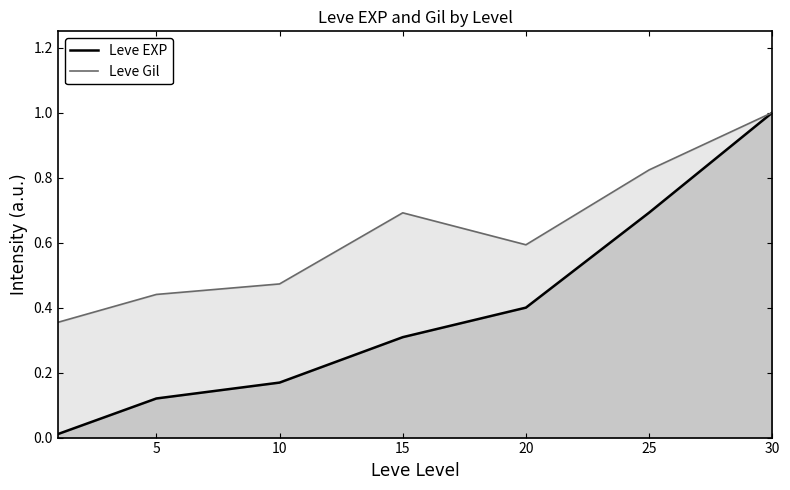

Which has a higher value, 25 or 15?

25